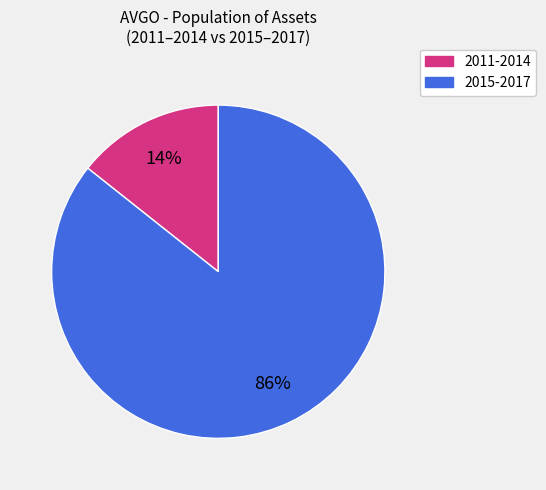

Is there any slice that represents more than half of the pie?

Yes